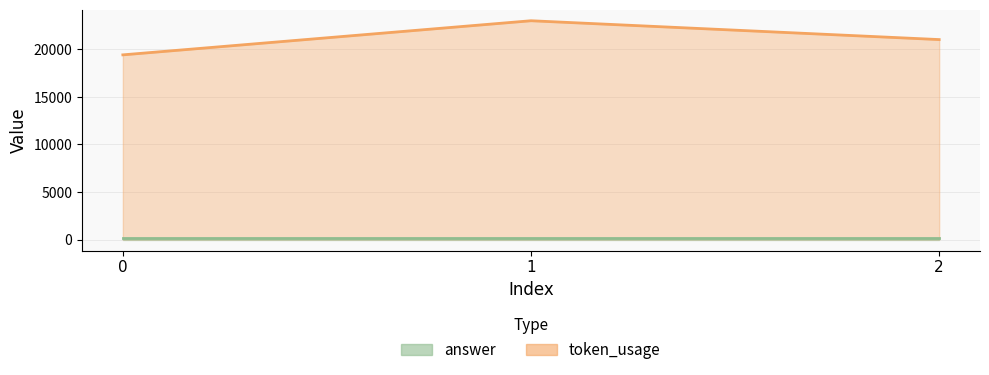

Between 1 and 0, which is larger?

1